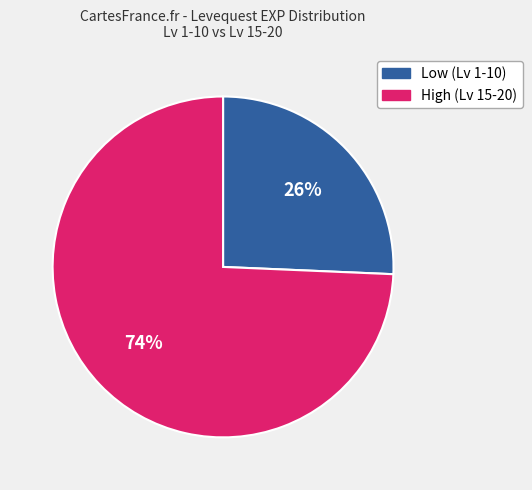

Is there a majority slice in this chart?

Yes